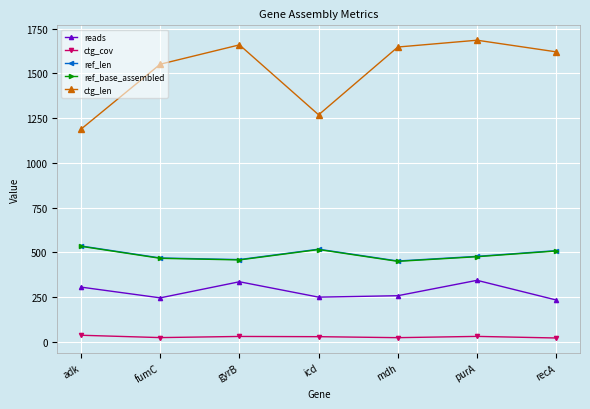

What is the sum of the ref_len values at gyrB and mdh?

912.0